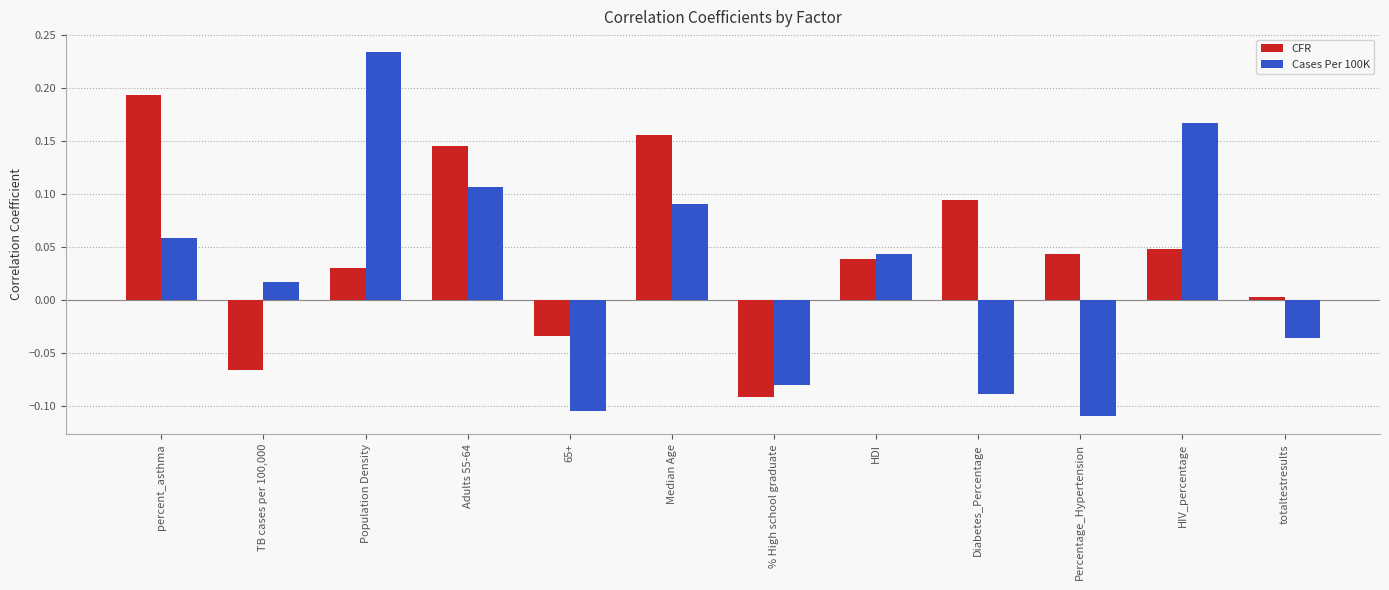

Which series has the widest spread of values?

Cases Per 100K